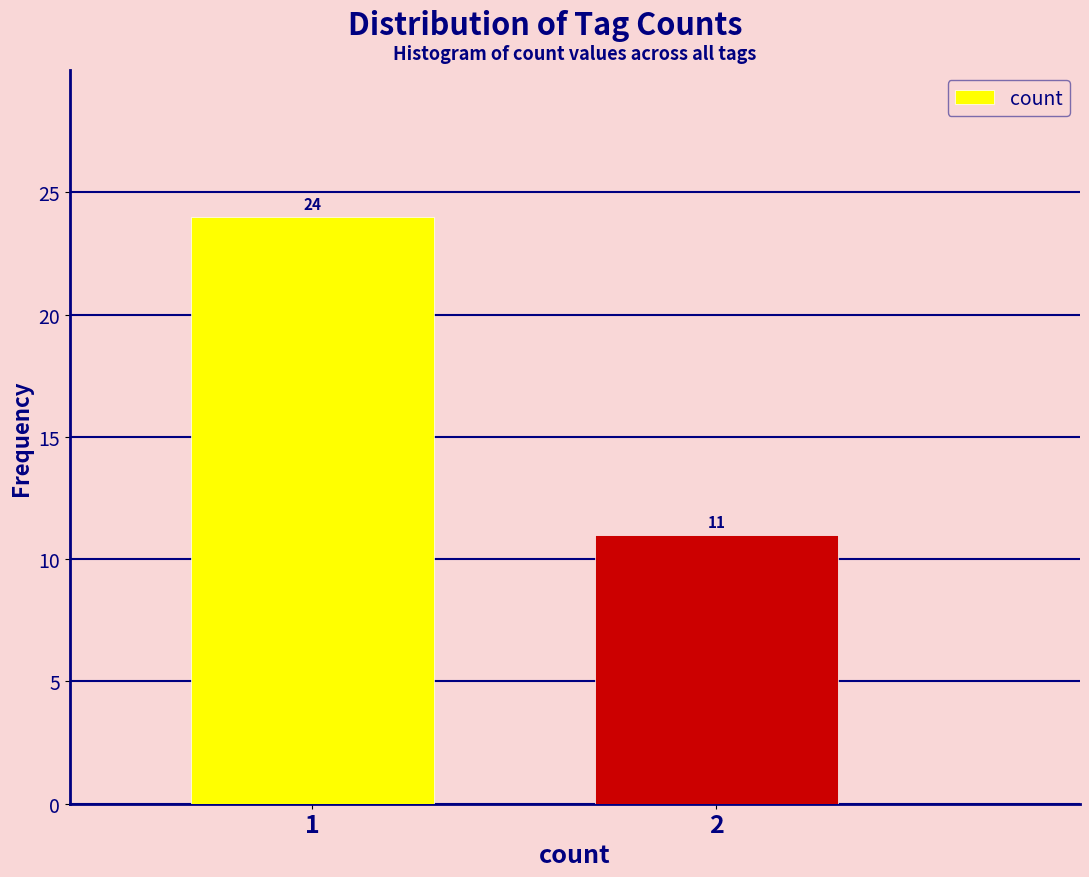

Reading right to left, what are all the values shown in this chart?

2=11	1=24